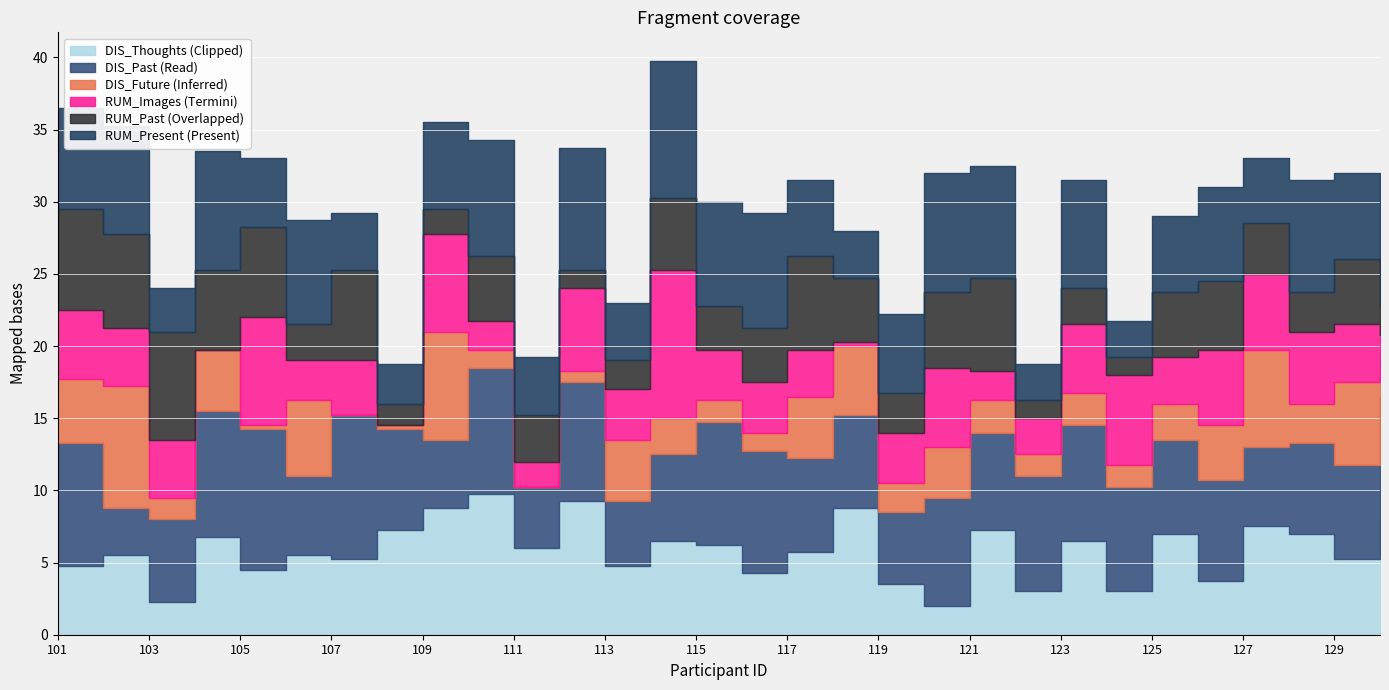

How many data points does each series have?

30